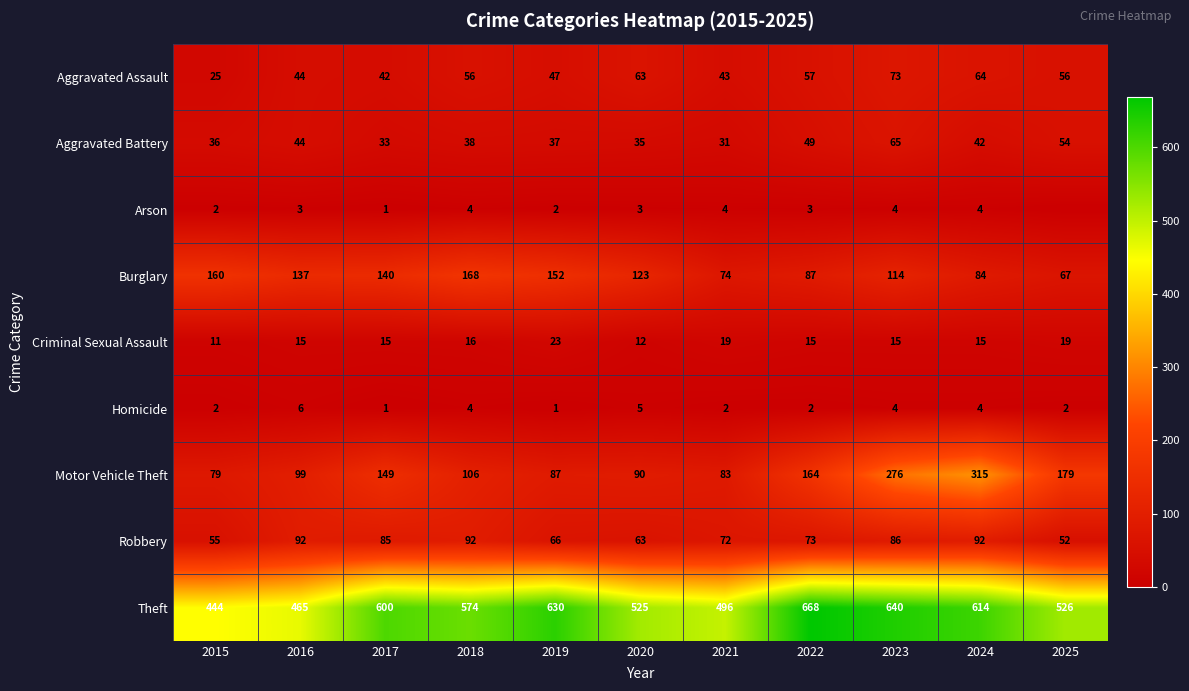

At which label does Burglary first exceed 123?

2015